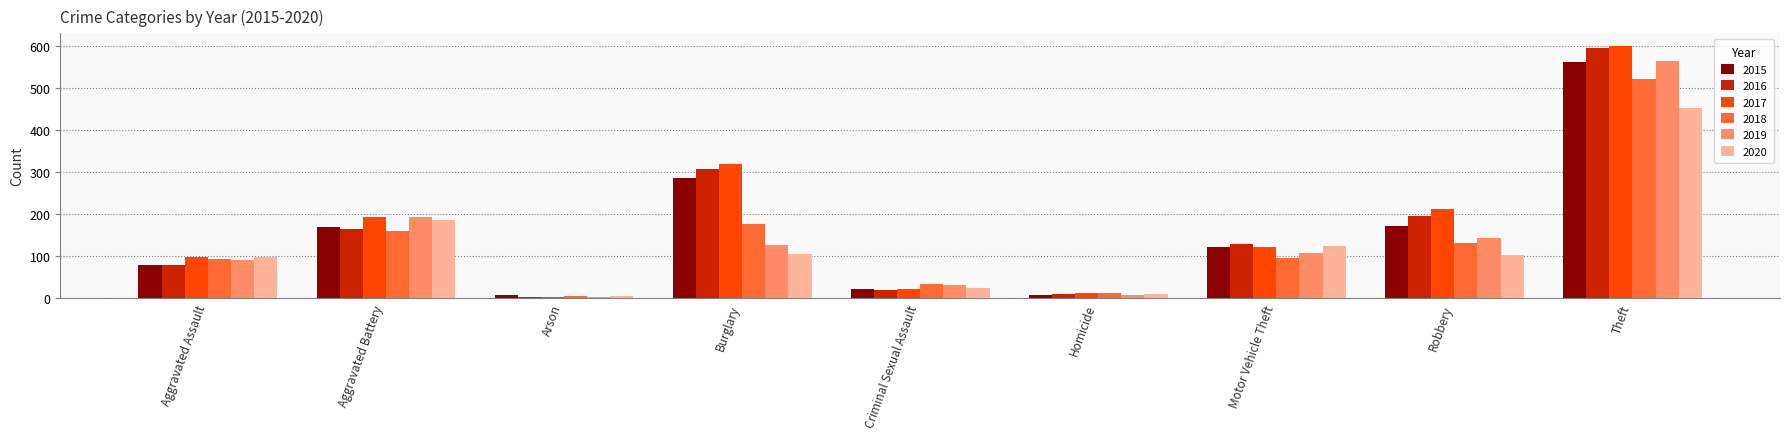

True or false: 2015 has a value of 561 at Theft.

True